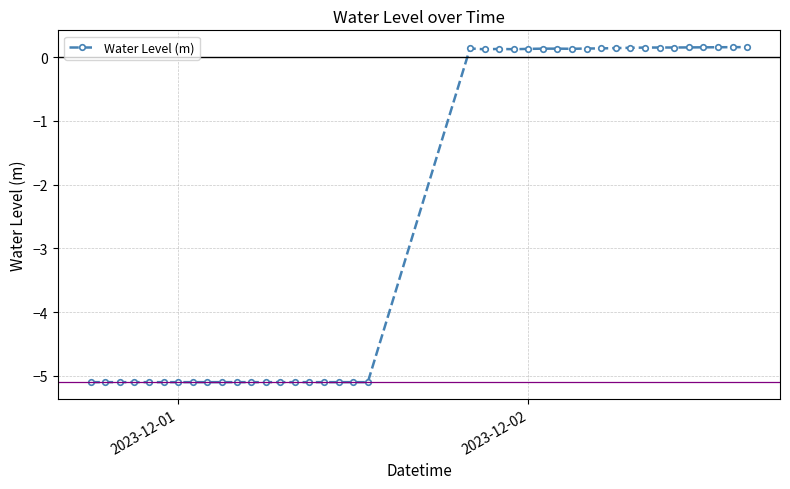

What is the smallest value displayed?

-5.1